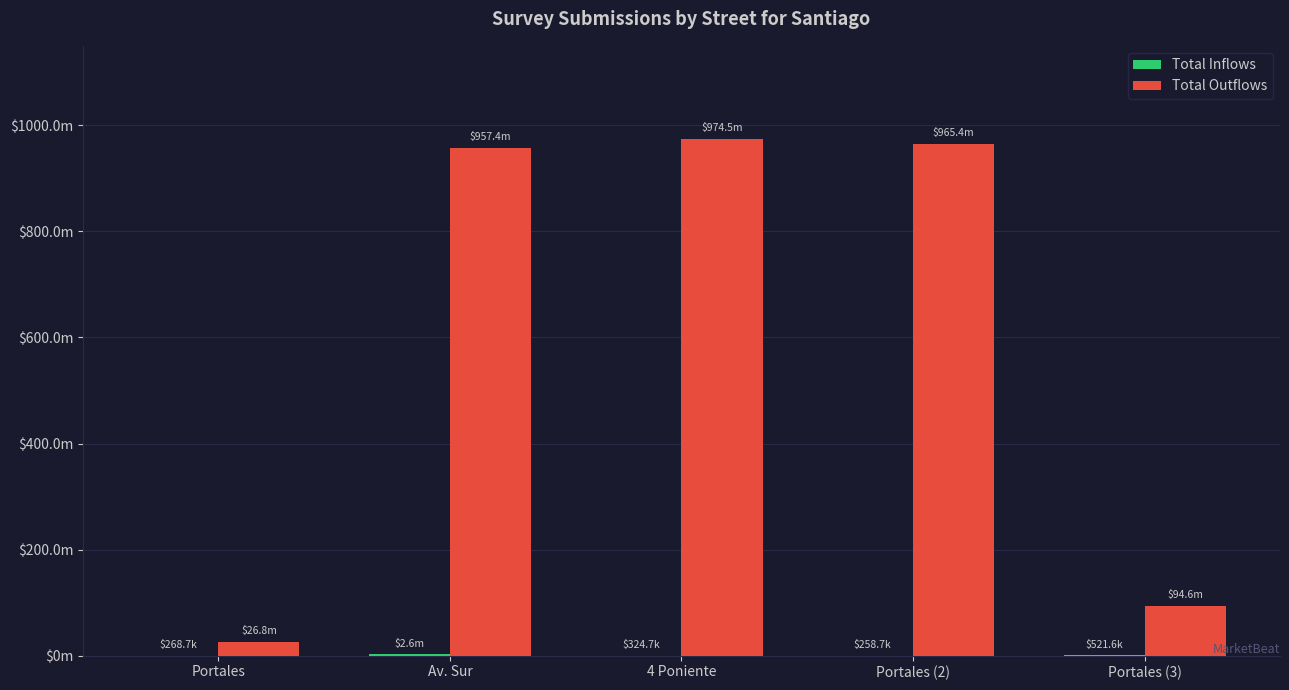

Rank the categories by Total Inflows value from lowest to highest.

Portales (2), Portales, 4 Poniente, Portales (3), Av. Sur